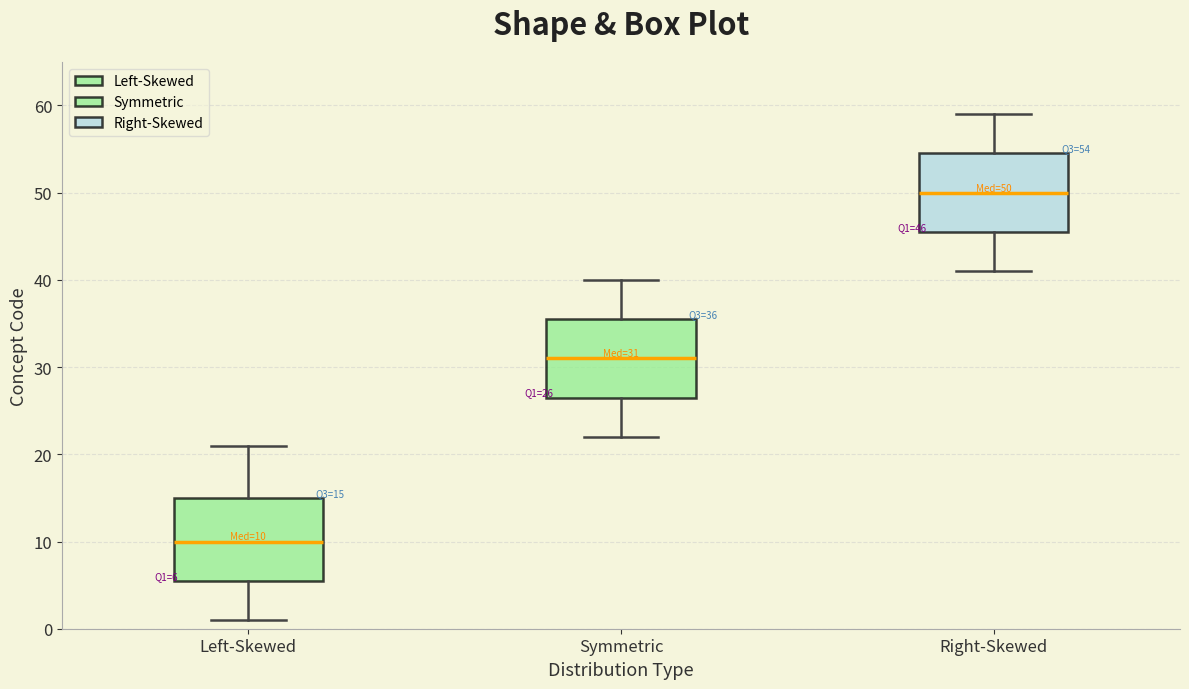

Which box's median line is the highest?

Right-Skewed